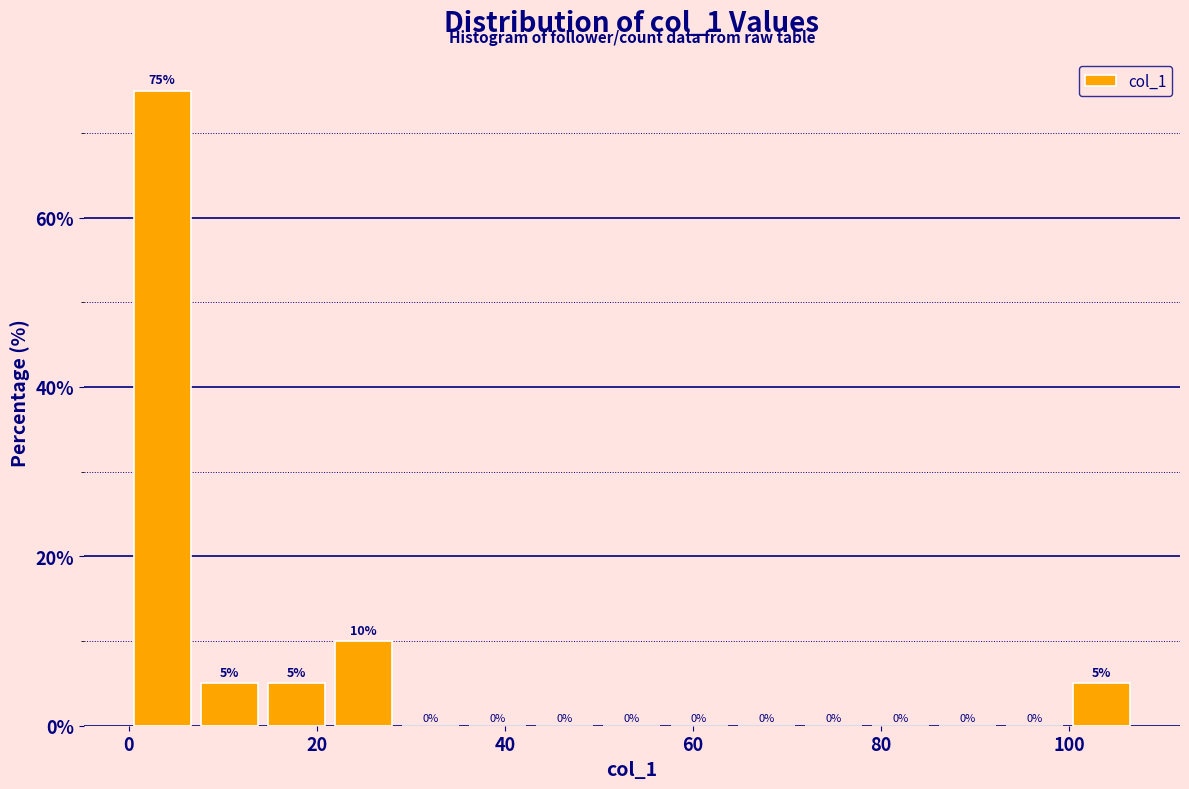

Read against the x-axis, roughly where is the centre of the tallest bar?

4